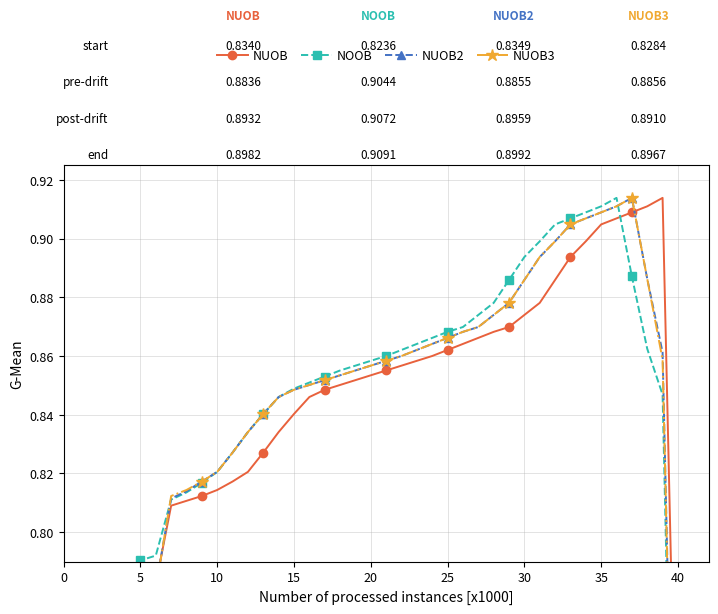

The value of NOOB at 26 is 1.4. True or false?

False